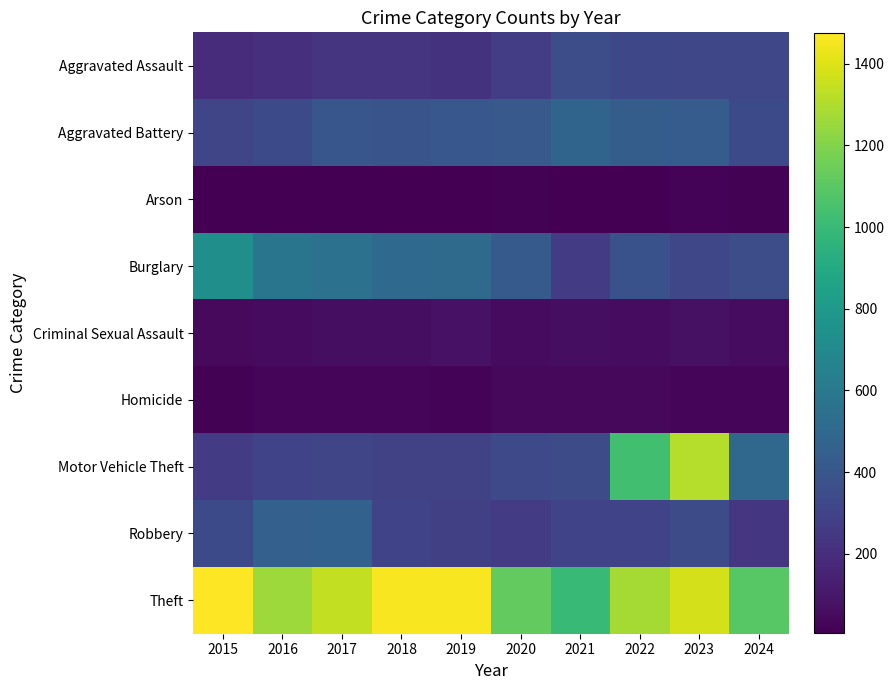

Reading left to right, what are all the values shown in this chart?

Aggravated Assault: 2015=194	2016=206	2017=225	2018=225	2019=223	2020=273	2021=352	2022=327	2023=320	2024=317
Aggravated Battery: 2015=316	2016=336	2017=400	2018=389	2019=407	2020=416	2021=479	2022=439	2023=432	2024=336
Arson: 2015=9	2016=7	2017=10	2018=7	2019=12	2020=17	2021=12	2022=12	2023=19	2024=18
Burglary: 2015=738	2016=576	2017=562	2018=506	2019=517	2020=425	2021=261	2022=379	2023=317	2024=351
Criminal Sexual Assault: 2015=46	2016=50	2017=62	2018=60	2019=77	2020=48	2021=61	2022=55	2023=72	2024=55
Homicide: 2015=15	2016=26	2017=33	2018=25	2019=22	2020=41	2021=38	2022=36	2023=28	2024=28
Motor Vehicle Theft: 2015=263	2016=304	2017=312	2018=298	2019=290	2020=333	2021=348	2022=1031	2023=1311	2024=498
Robbery: 2015=337	2016=454	2017=460	2018=301	2019=287	2020=263	2021=300	2022=304	2023=341	2024=237
Theft: 2015=1474	2016=1259	2017=1339	2018=1461	2019=1459	2020=1120	2021=998	2022=1279	2023=1378	2024=1095